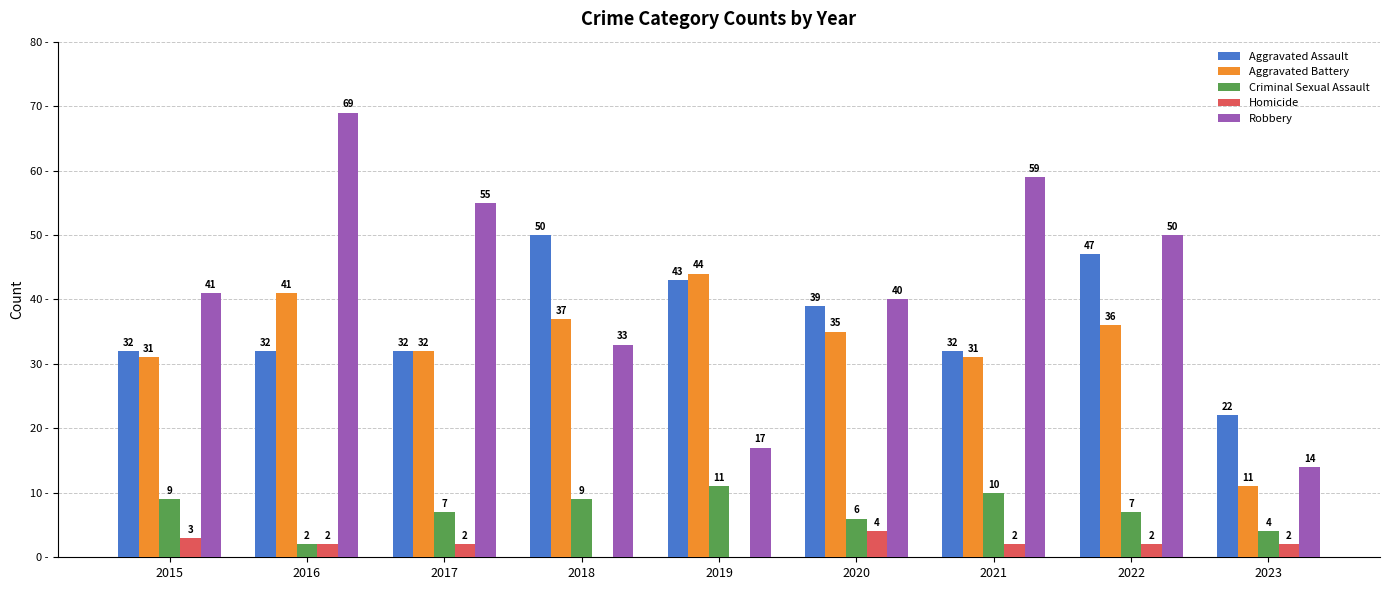

Between 2016 and 2017, which series saw the biggest shift?

Robbery